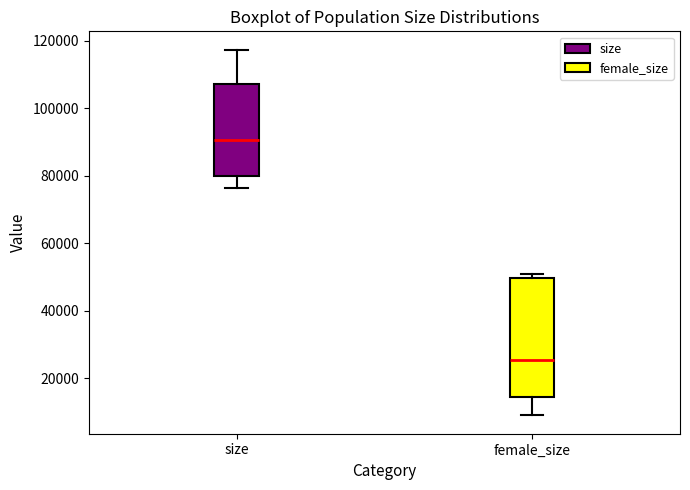

Where does the median line of the box for female_size sit on the y-axis? The values are not printed on the chart, so give them approximately, as read against the axis.

26000